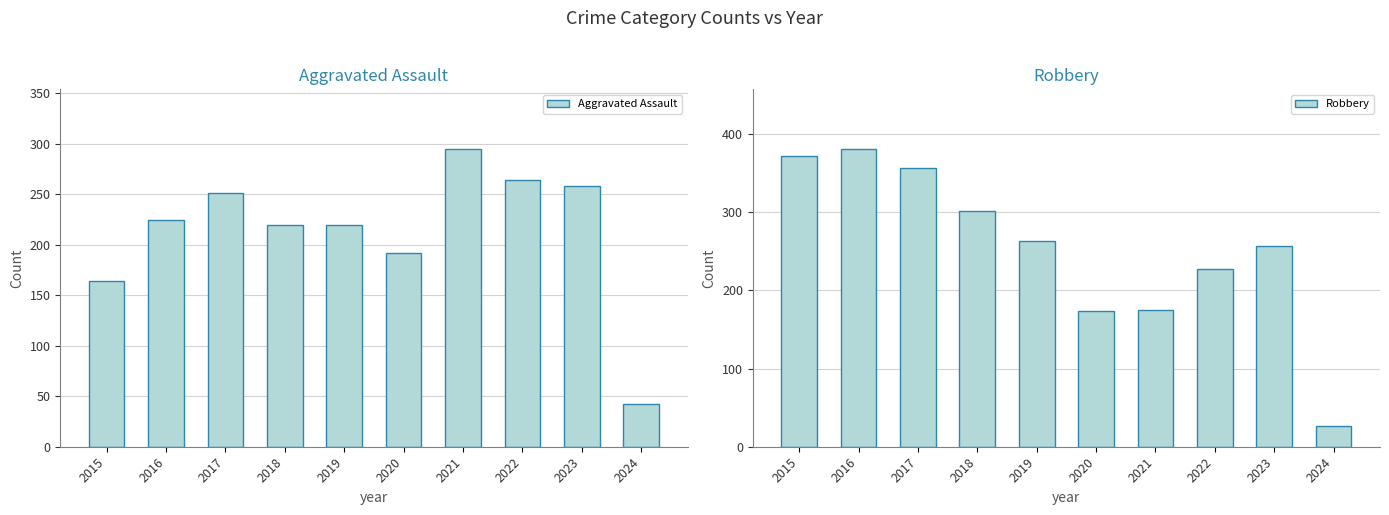

What is the value of the Robbery bar at the 4th from the left?

302